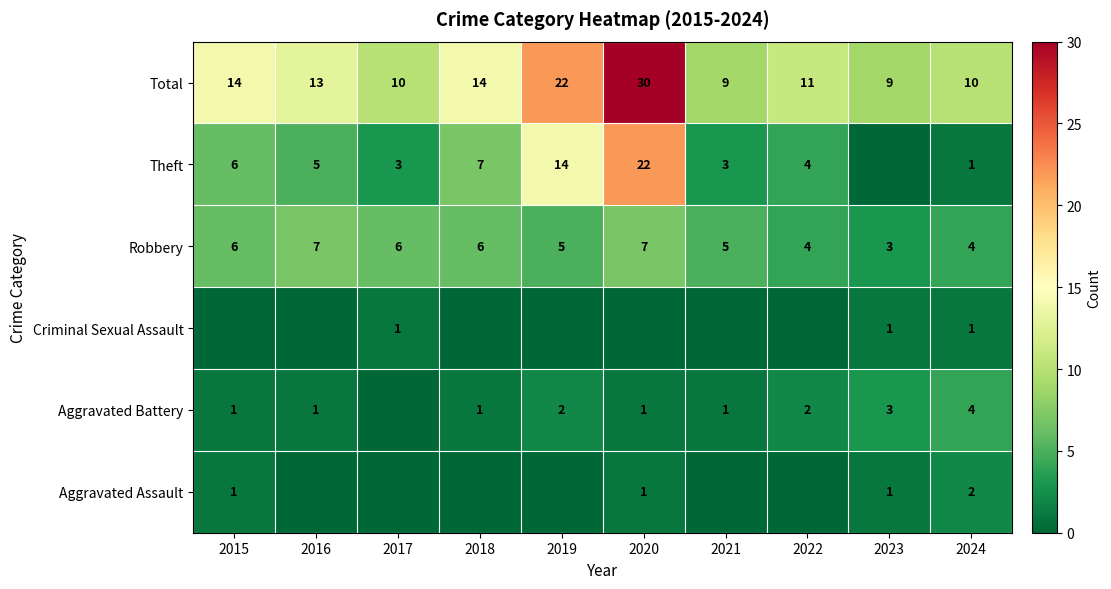

The Robbery series shows 7 at 2019. True or false?

False